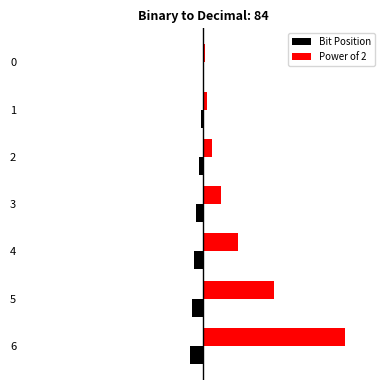

What are all the series names shown in the legend?

Bit Position, Power of 2